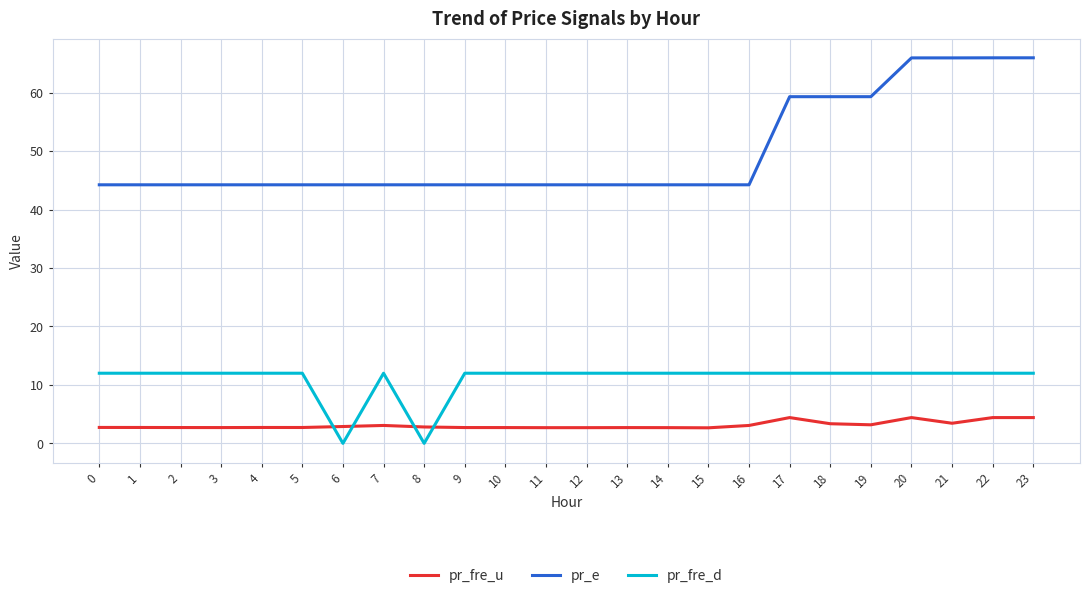

What is the maximum value shown in the chart?

66.0